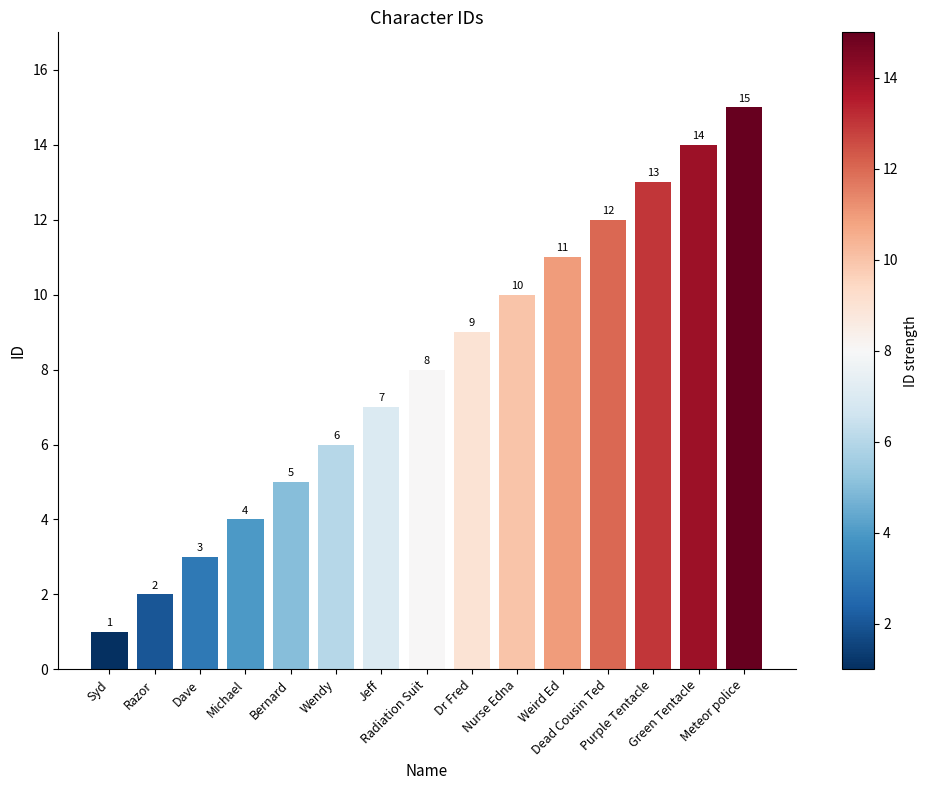

What is the difference between the maximum and minimum values?

14